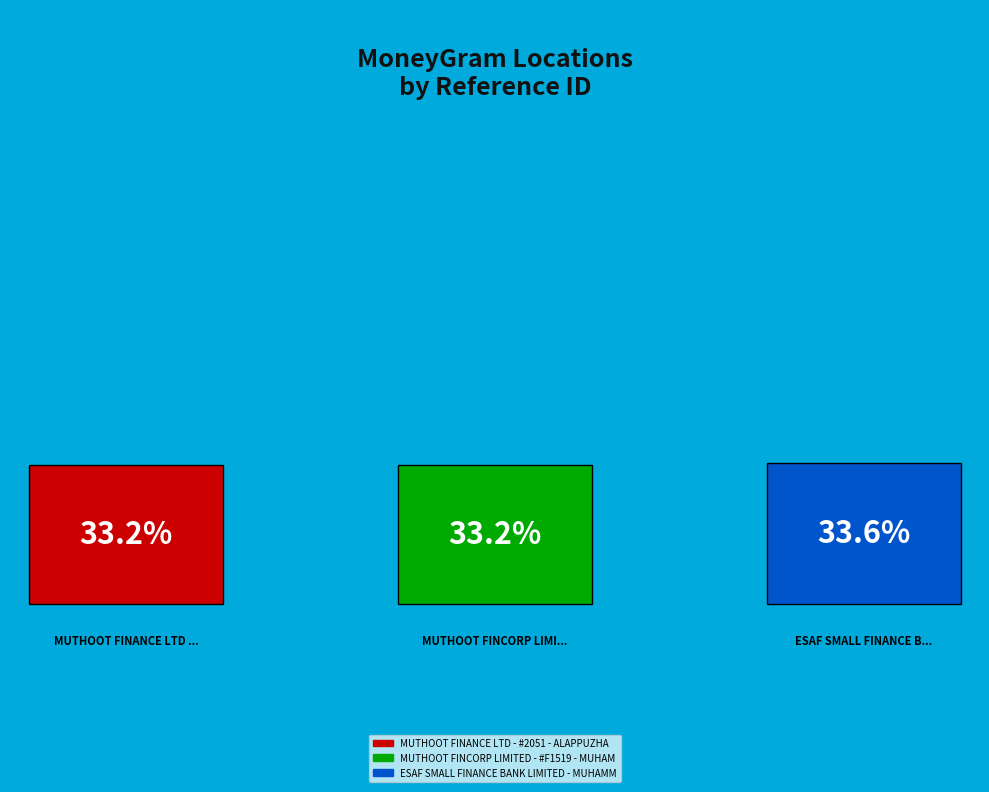

True or false: MUTHOOT FINANCE LTD - #2051 - ALAPPUZHA accounts for 33% of the total.

True